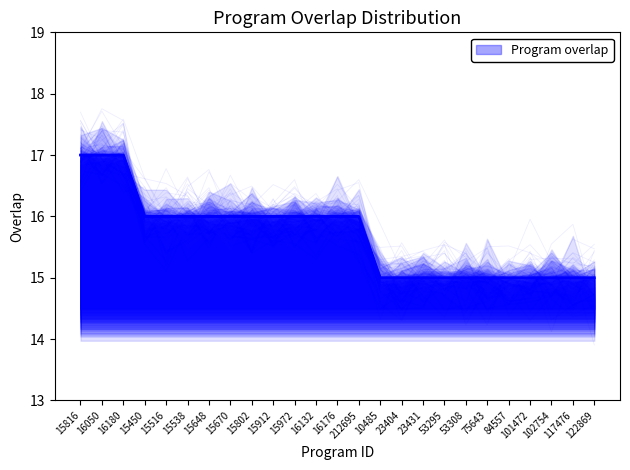

Is it true that the value at 16050 is 28?

False